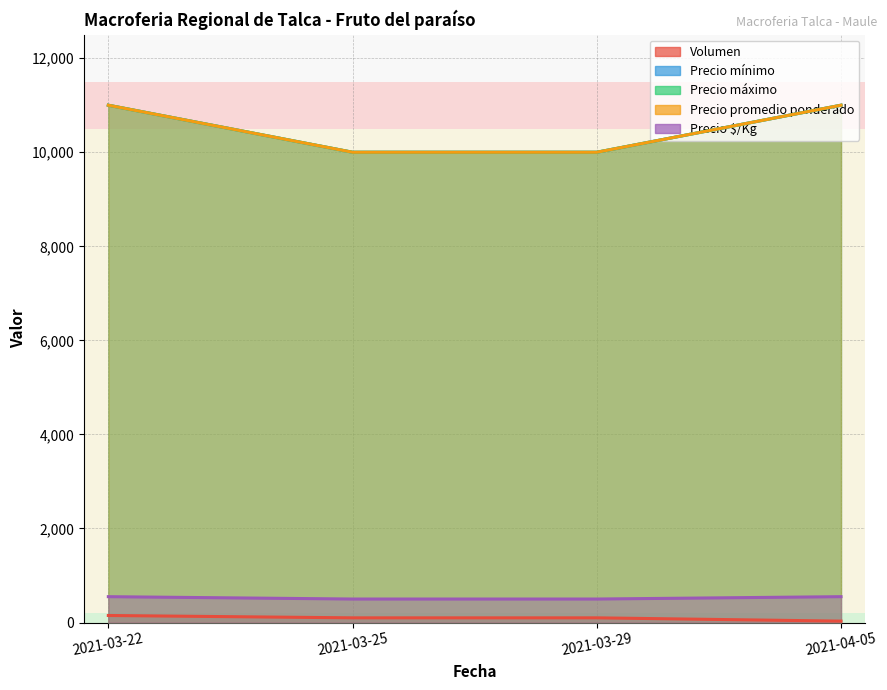

True or false: Volumen and Precio mínimo cross at least once.

False